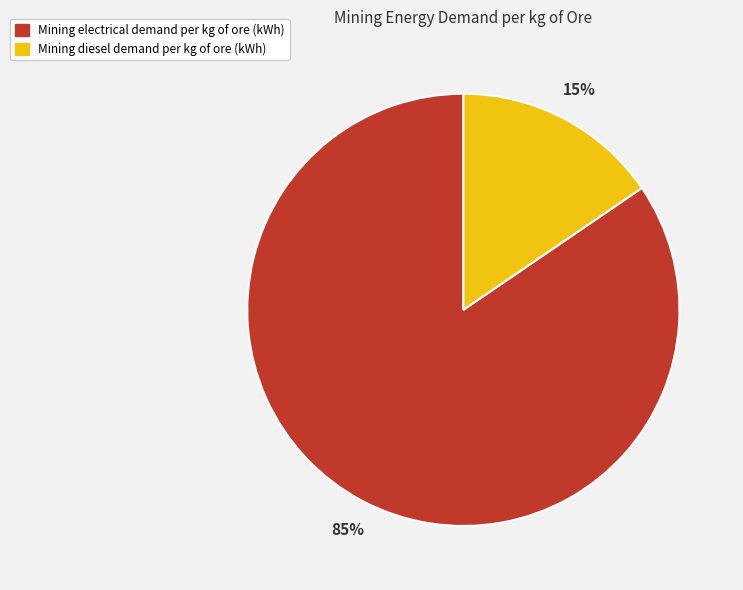

The Mining diesel demand per kg of ore (kWh) slice represents 21% of the pie. True or false?

False